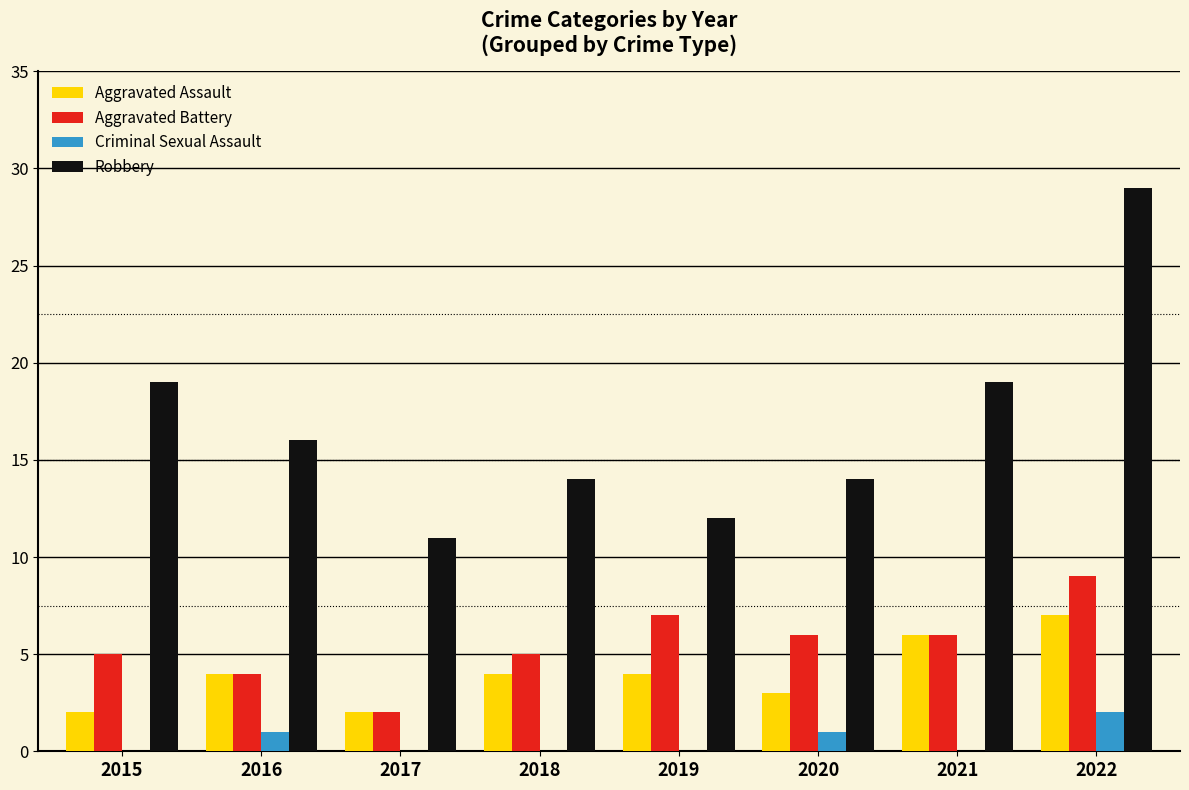

What are all the series names shown in the legend?

Aggravated Assault, Aggravated Battery, Criminal Sexual Assault, Robbery